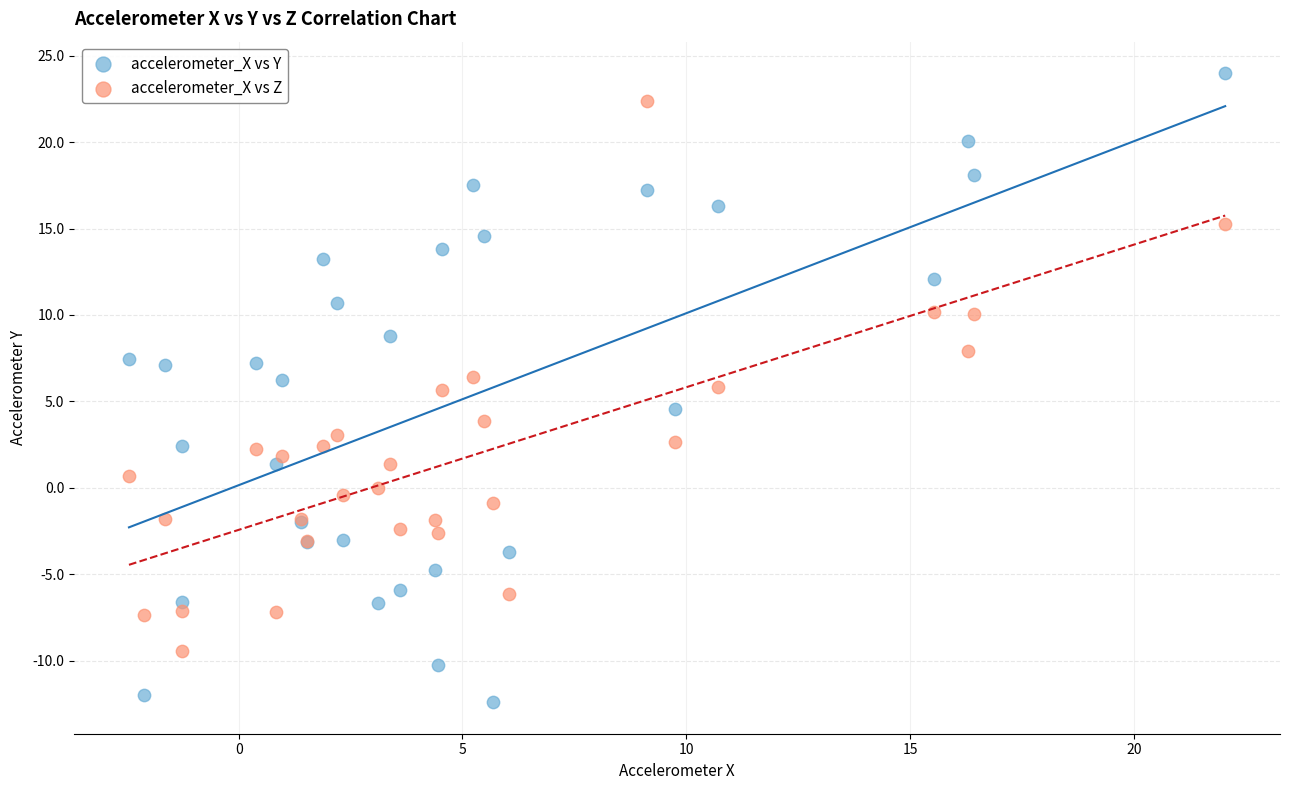

Which series reaches the minimum Y coordinate?

accelerometer_X vs Y